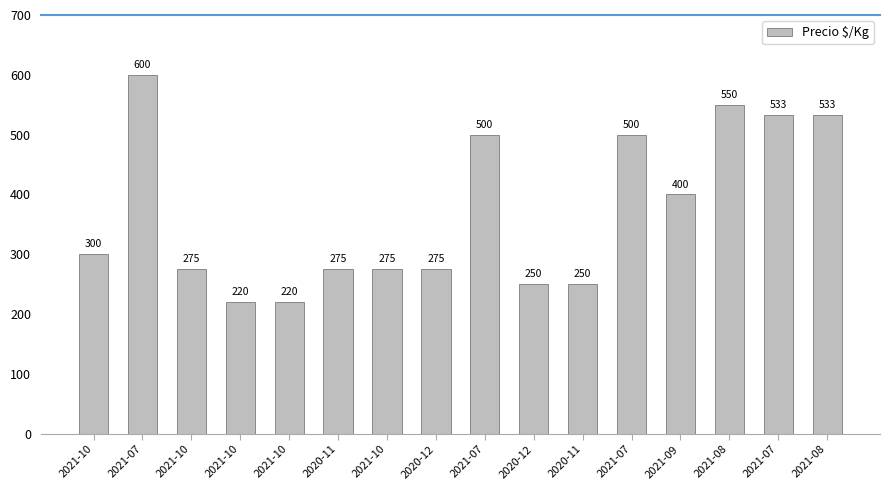

List the labels in order of value, largest first.

2021-07, 2021-08, 2021-07, 2021-08, 2021-07, 2021-07, 2021-09, 2021-10, 2021-10, 2020-11, 2021-10, 2020-12, 2020-12, 2020-11, 2021-10, 2021-10